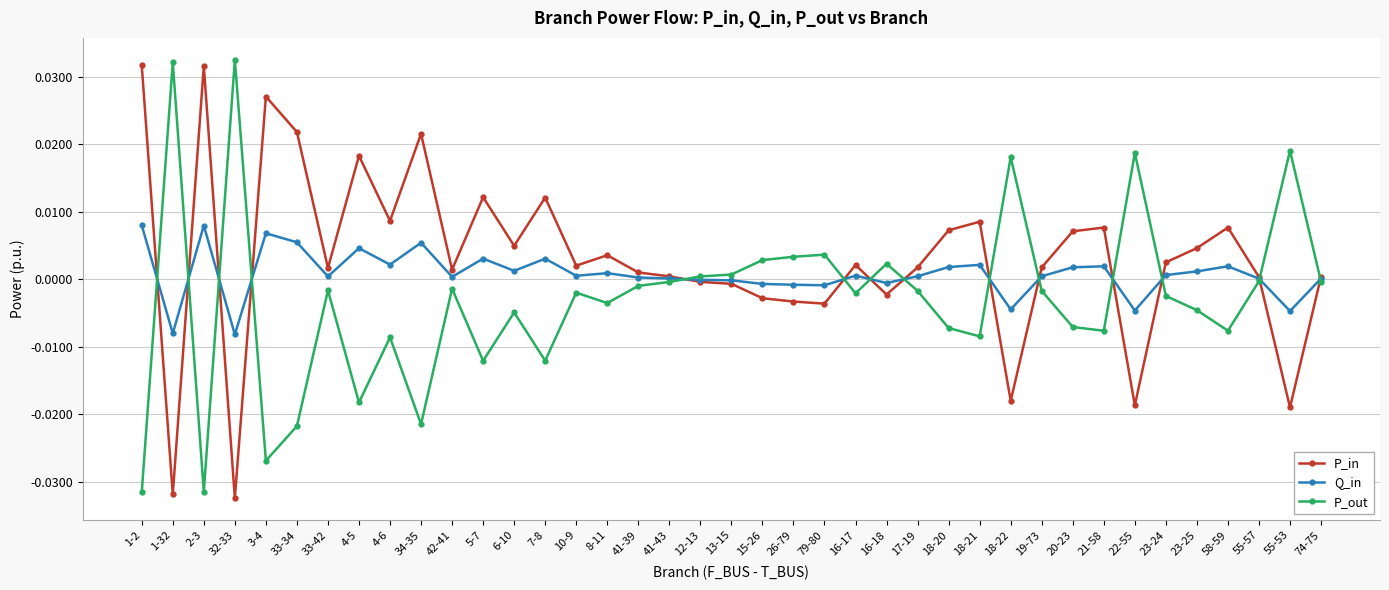

Rank the series by their average value, from highest to lowest.

P_in, Q_in, P_out